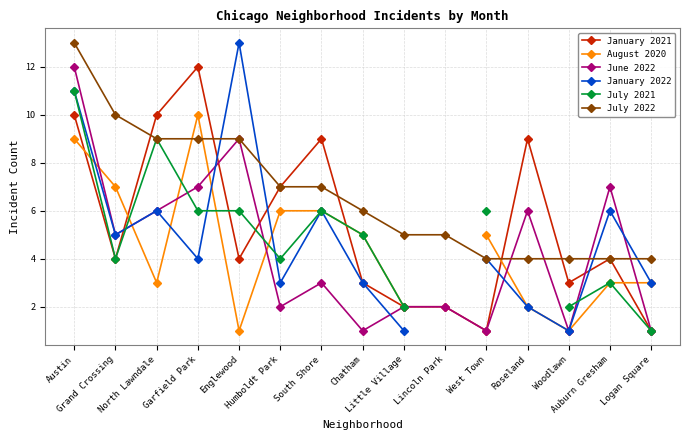

True or false: June 2022 and January 2022 intersect in this chart.

True